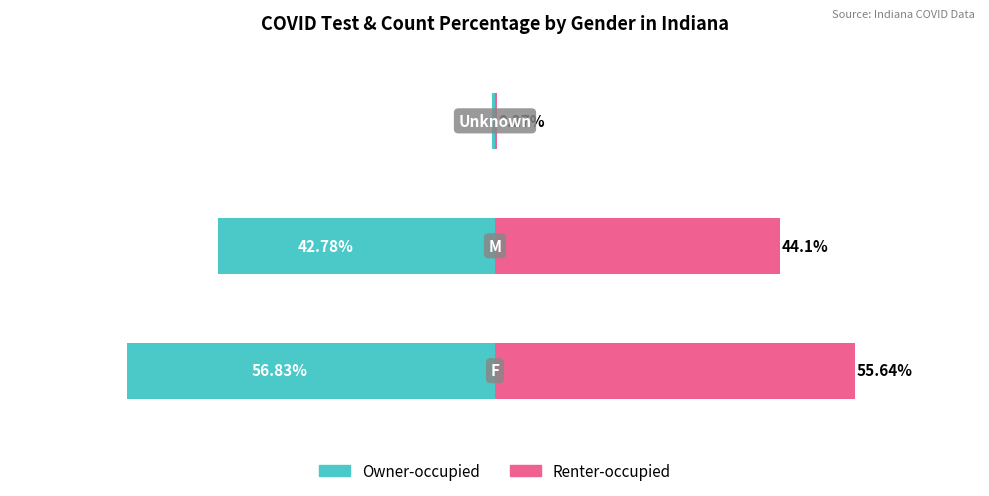

Rank the categories by Renter-occupied value from lowest to highest.

2, 1, 0